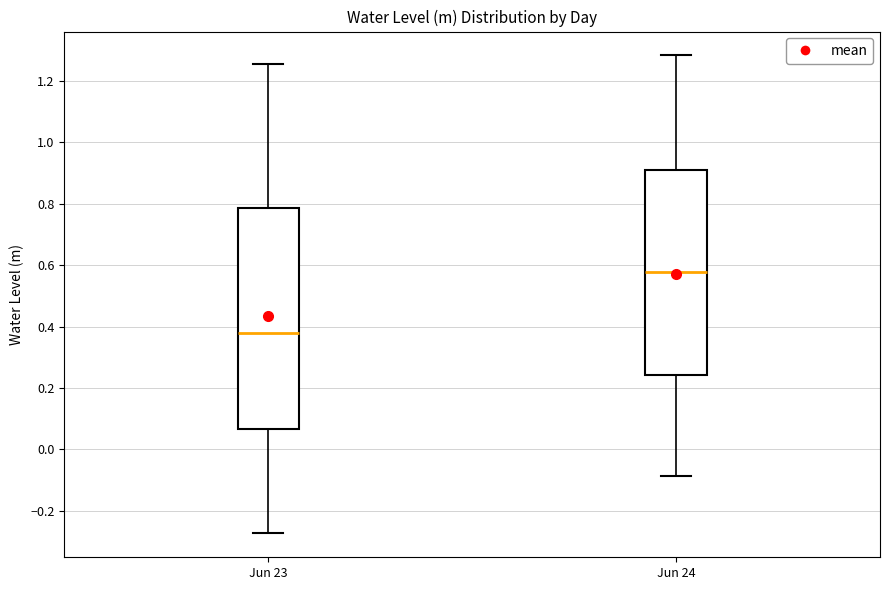

Comparing the boxes themselves (not the whiskers), which one is the tallest?

Jun 23